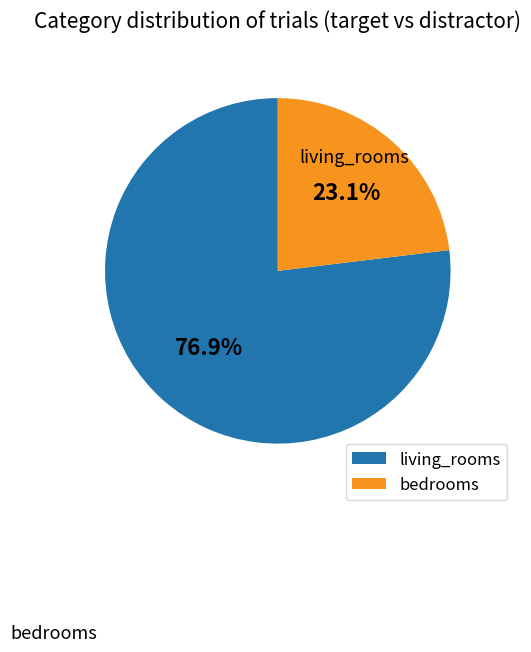

How many slices are in this pie chart?

2